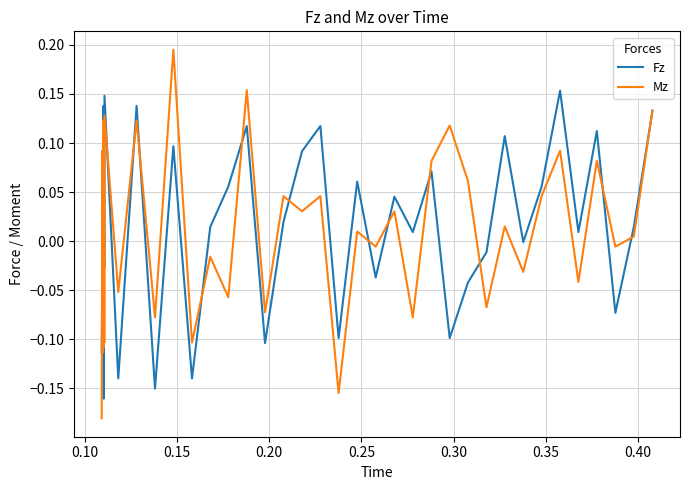

Which series has the widest spread of values?

Mz